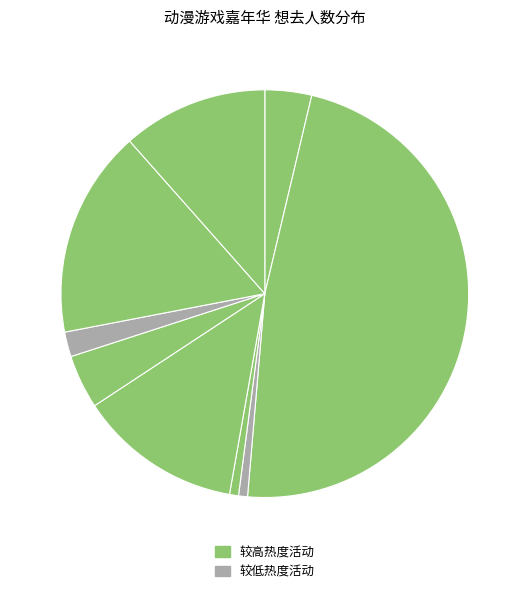

How many slices are in this pie chart?

9